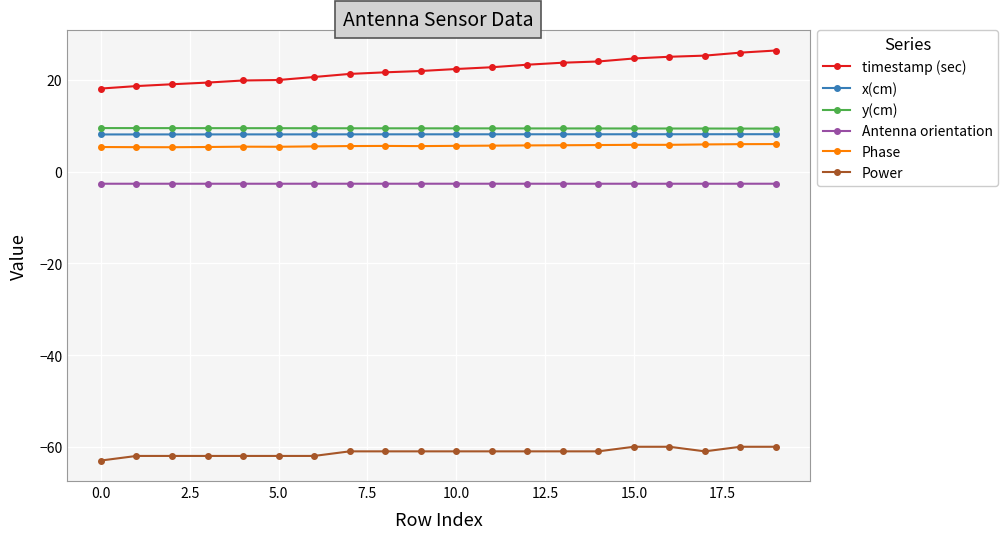

What is the maximum value for y(cm)?

9.5